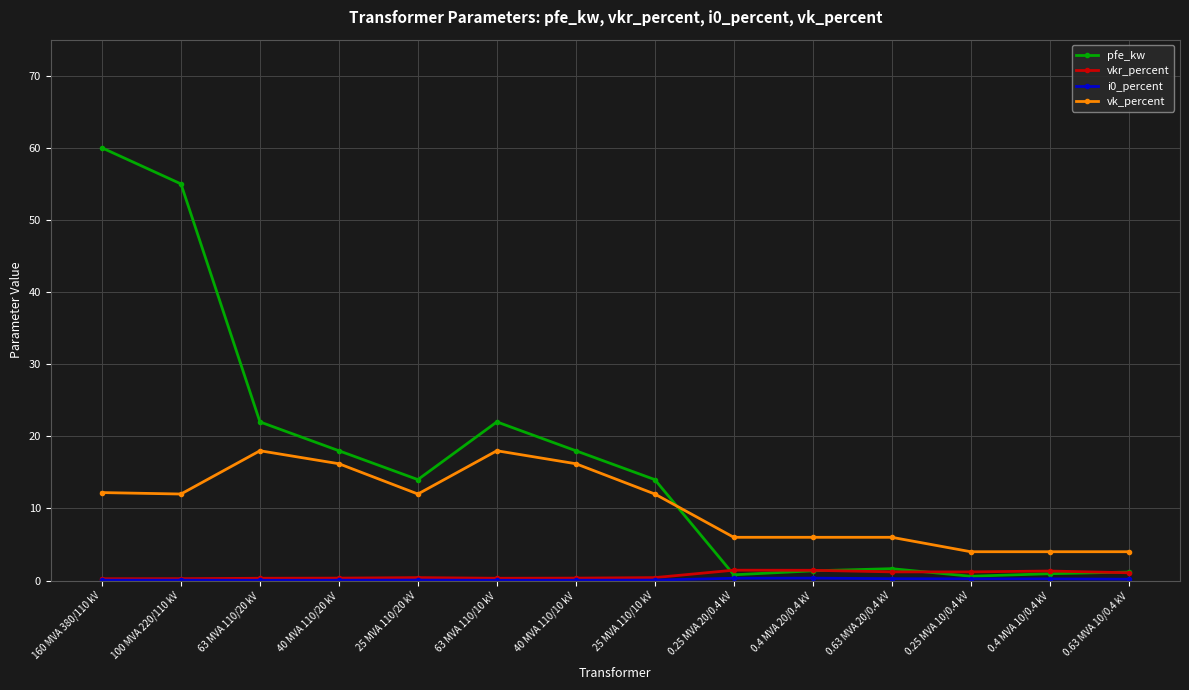

How many series are shown in this chart?

4